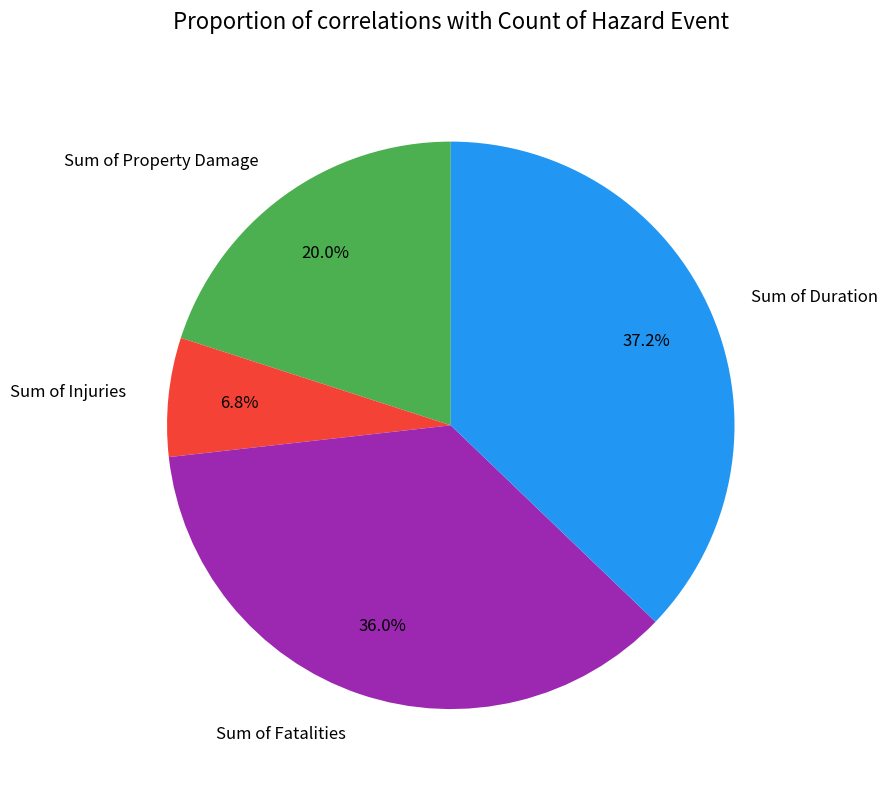

How much of the chart is everything except Sum of Fatalities?

64.0%